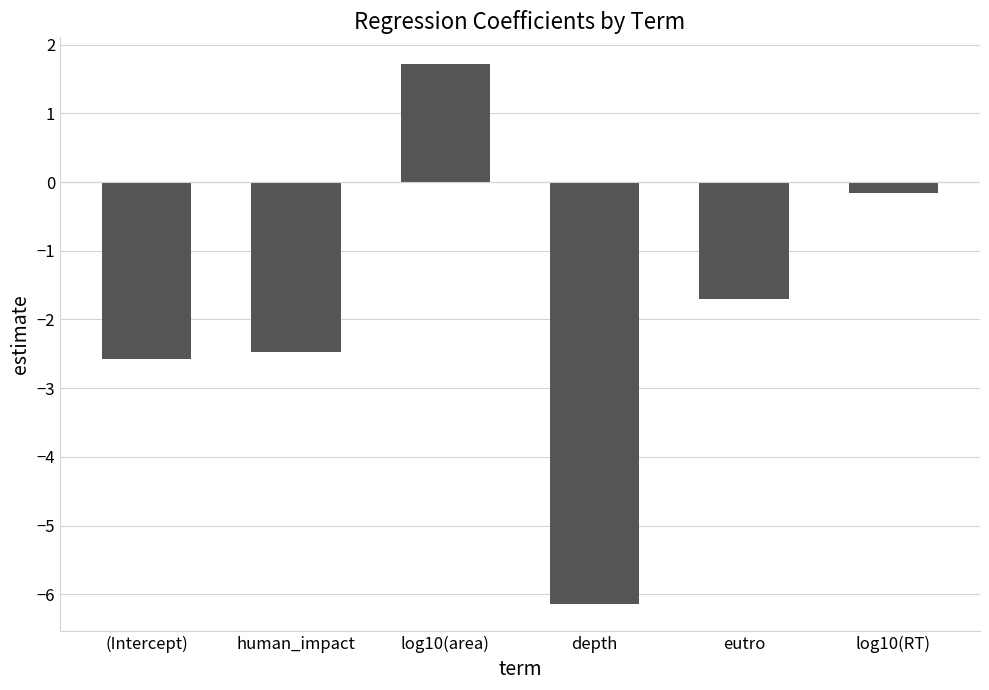

List the labels in order of value, largest first.

log10(area), log10(RT), eutro, human_impact, (Intercept), depth